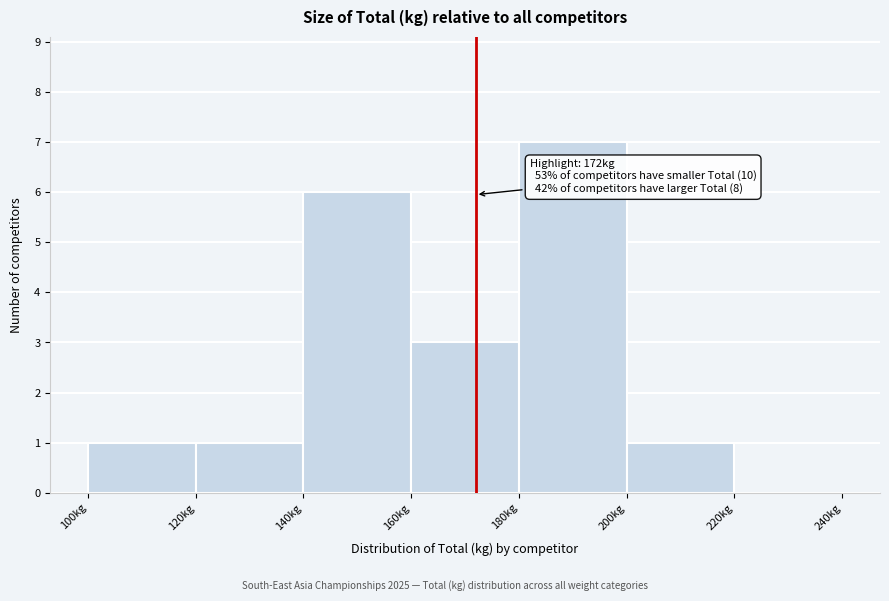

Over which range of the x-axis is the bar tallest?

180 to 200